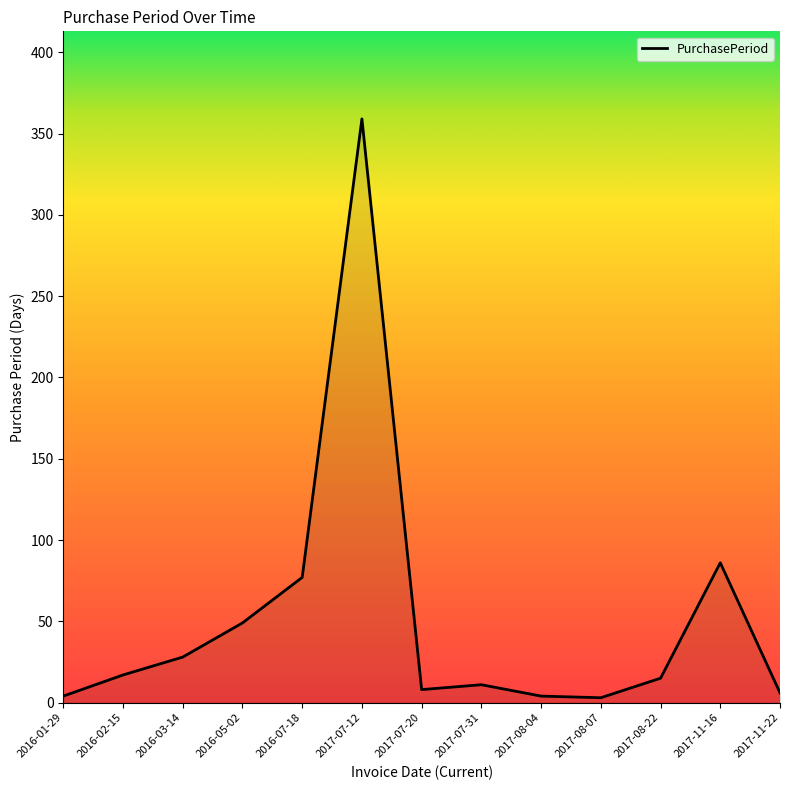

Which label corresponds to the largest value in the chart?

2017-07-12